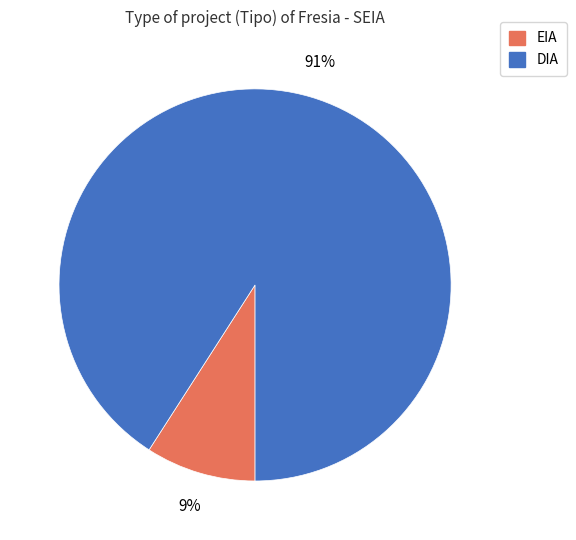

Which category has the biggest portion of the pie?

DIA